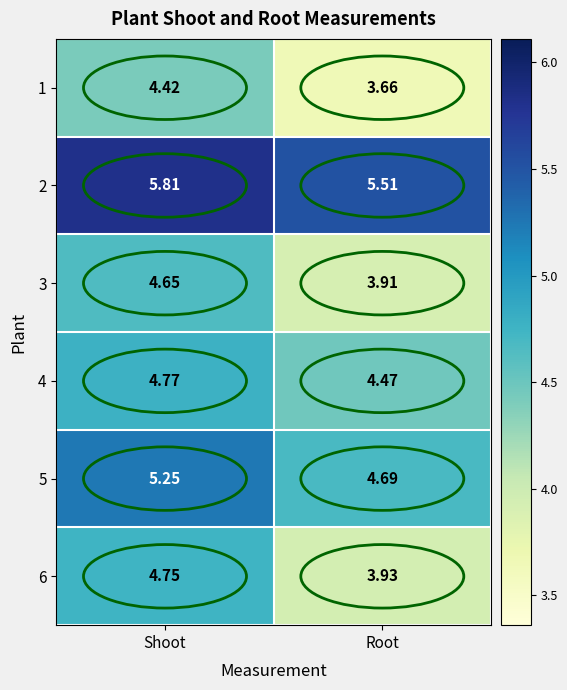

How many values in the 6 series are below 4?

1